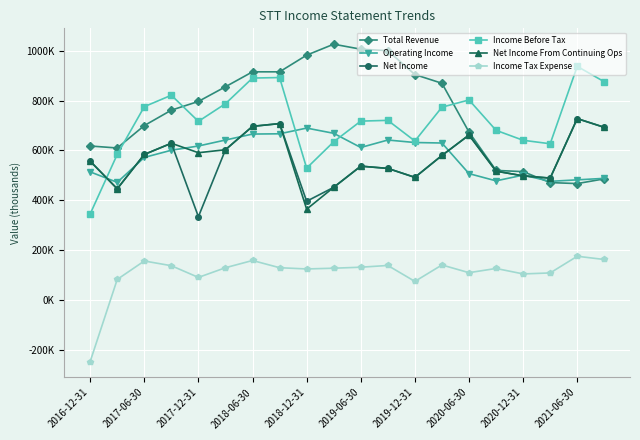

Which series has the largest total across all categories?

Total Revenue